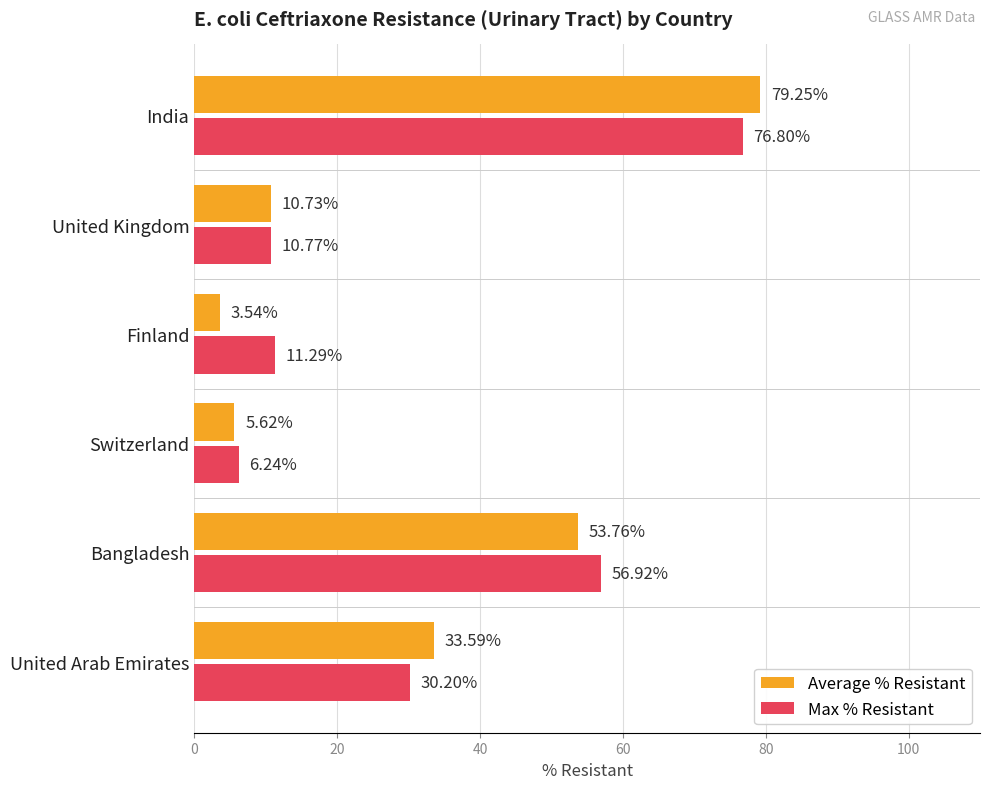

What is the average value of the Average % Resistant series?

31.1